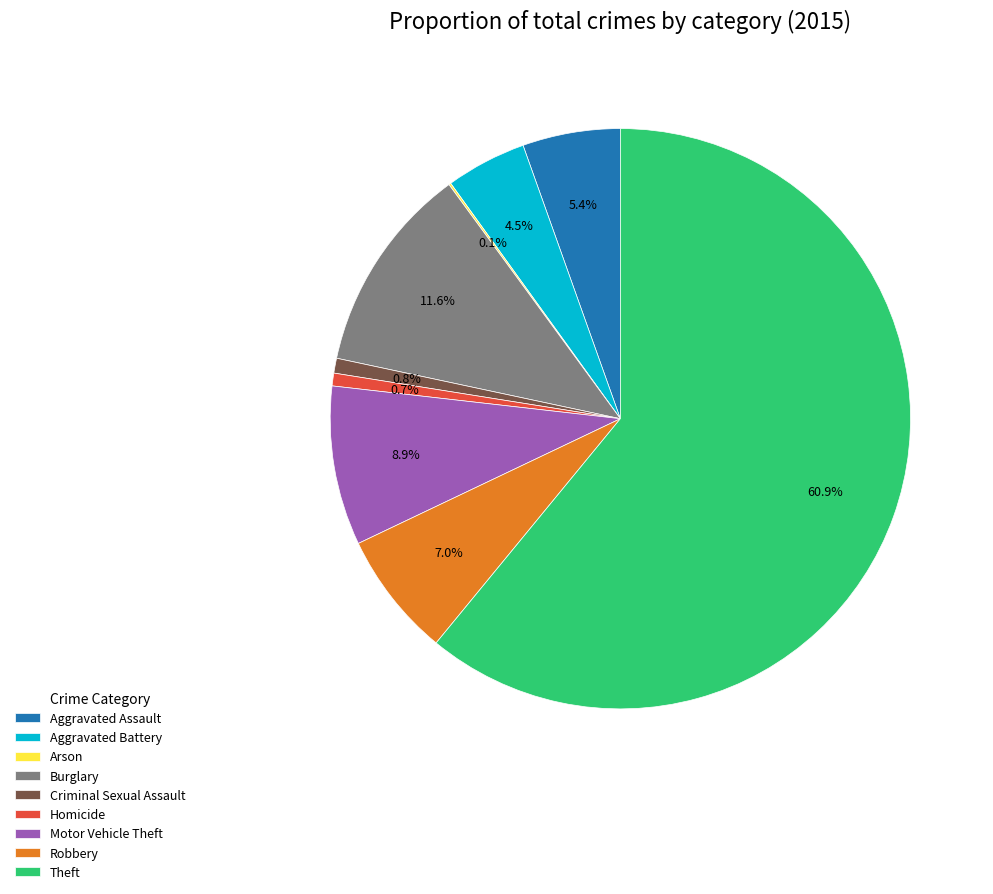

True or false: Burglary accounts for 12% of the total.

True